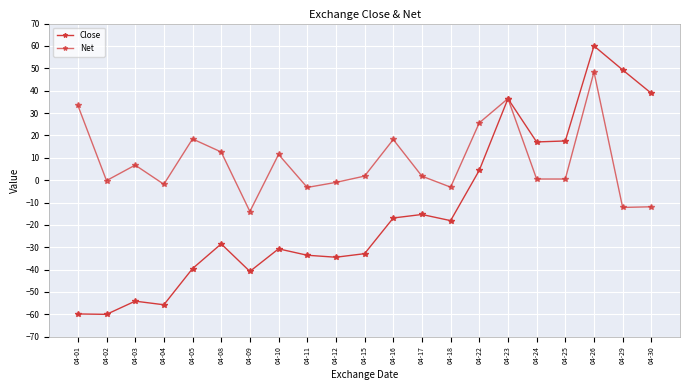

Read the Close value at 04-11.

-33.6